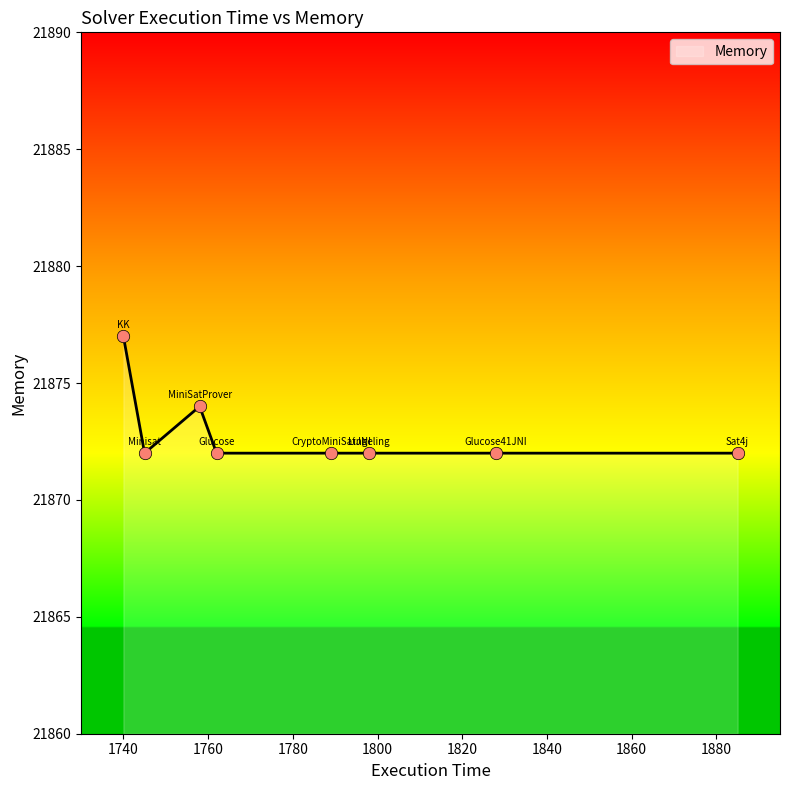

What is the maximum value shown in the chart?

21877